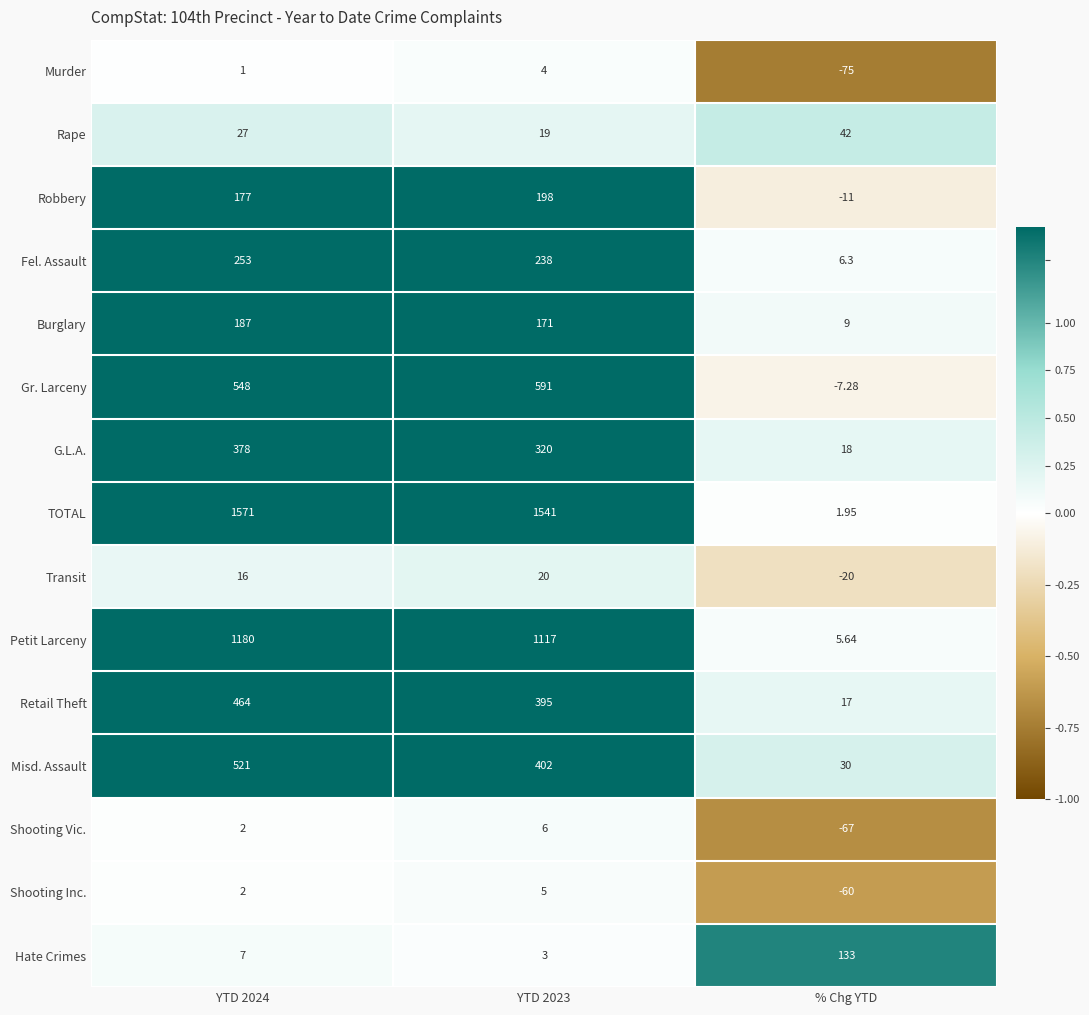

At which label does Transit reach its minimum?

% Chg YTD